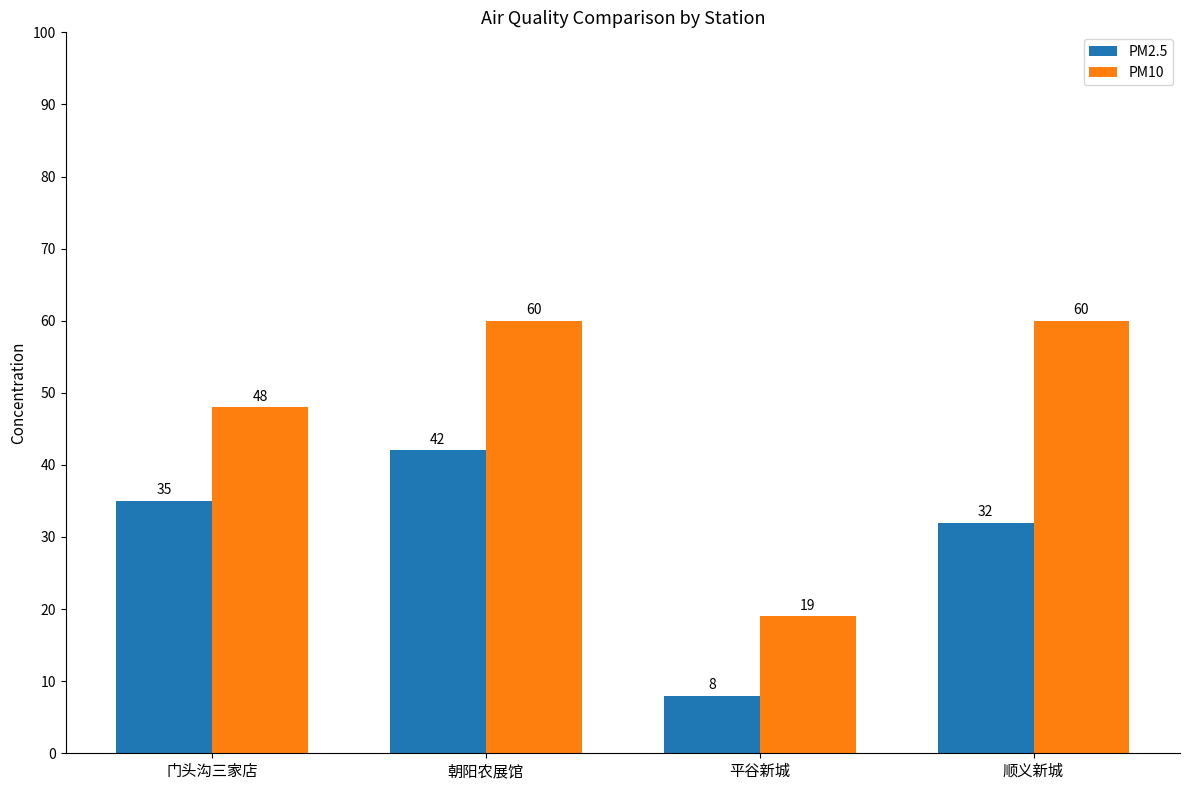

Count the number of data series in this chart.

2